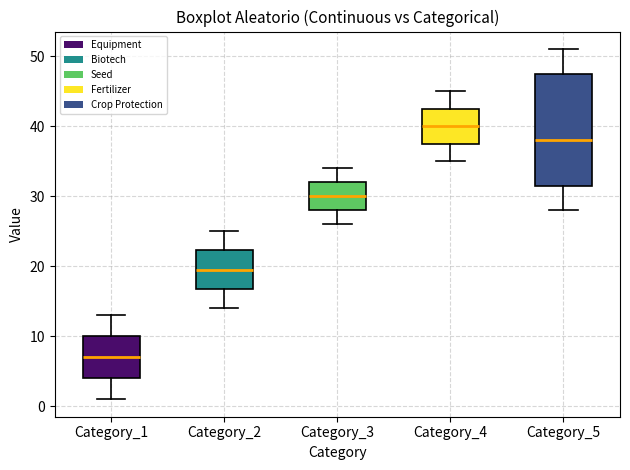

Comparing the boxes themselves (not the whiskers), which one is the tallest?

Category_5